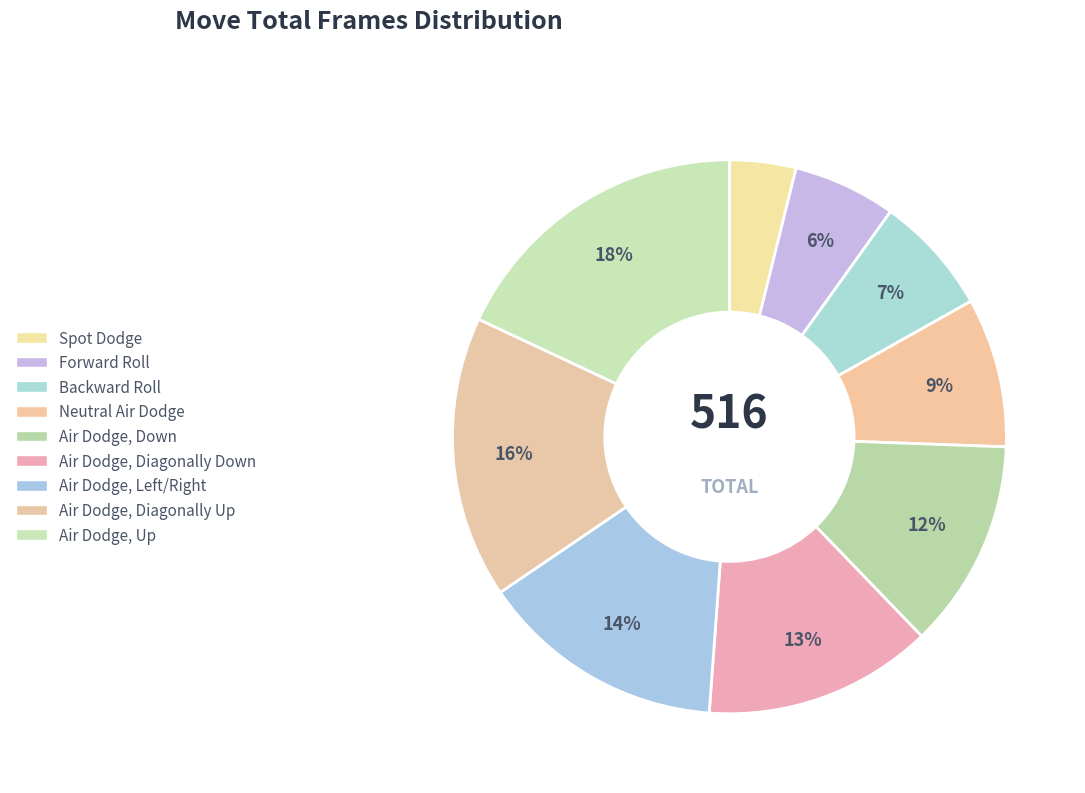

What is the total percentage of Air Dodge, Down and Air Dodge, Diagonally Up?

28.7%